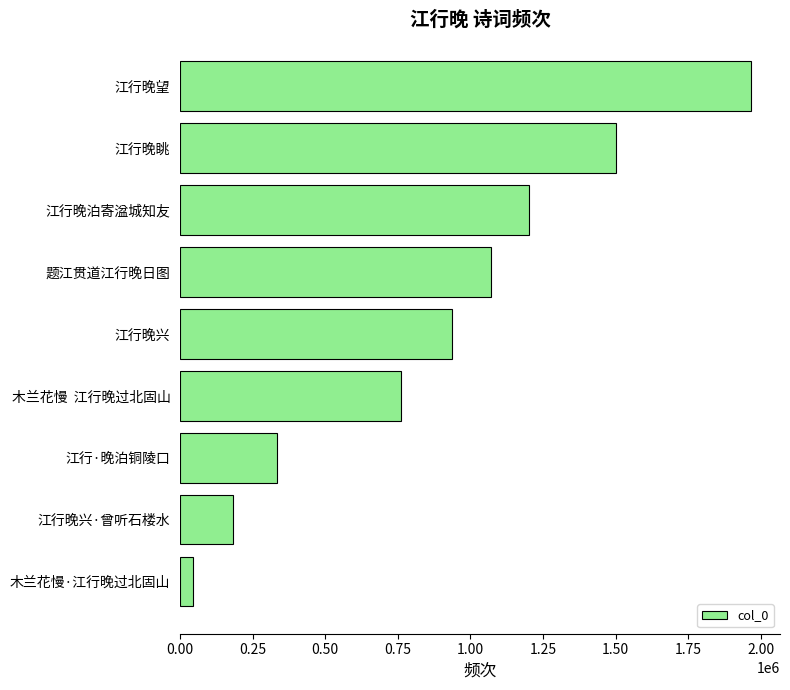

Count the number of data series in this chart.

1